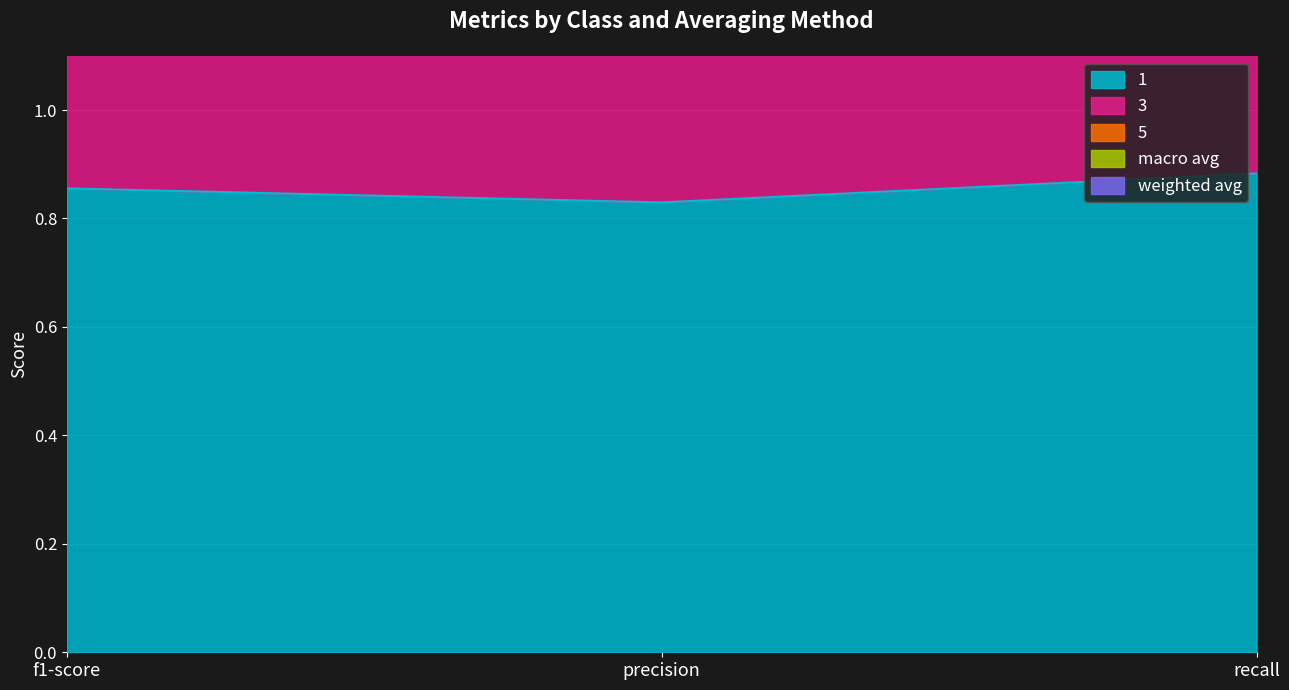

Is the value of 1 at recall greater than the value of 3 at recall?

No